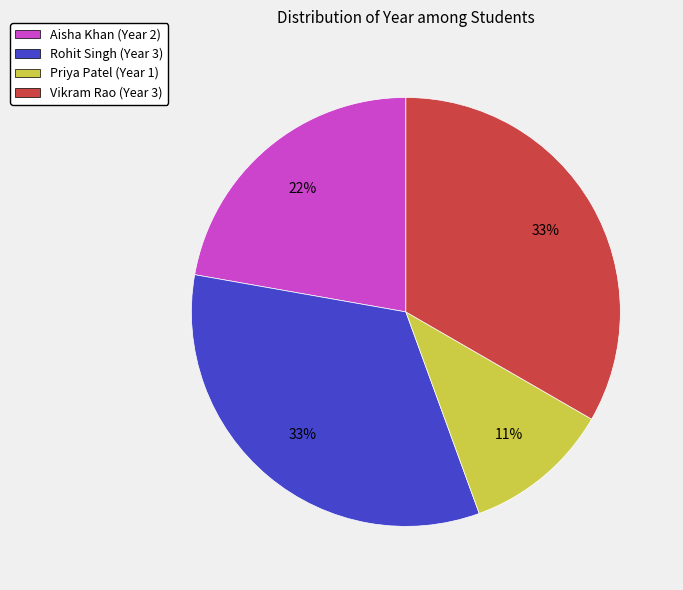

Which slice is the smallest?

Priya Patel